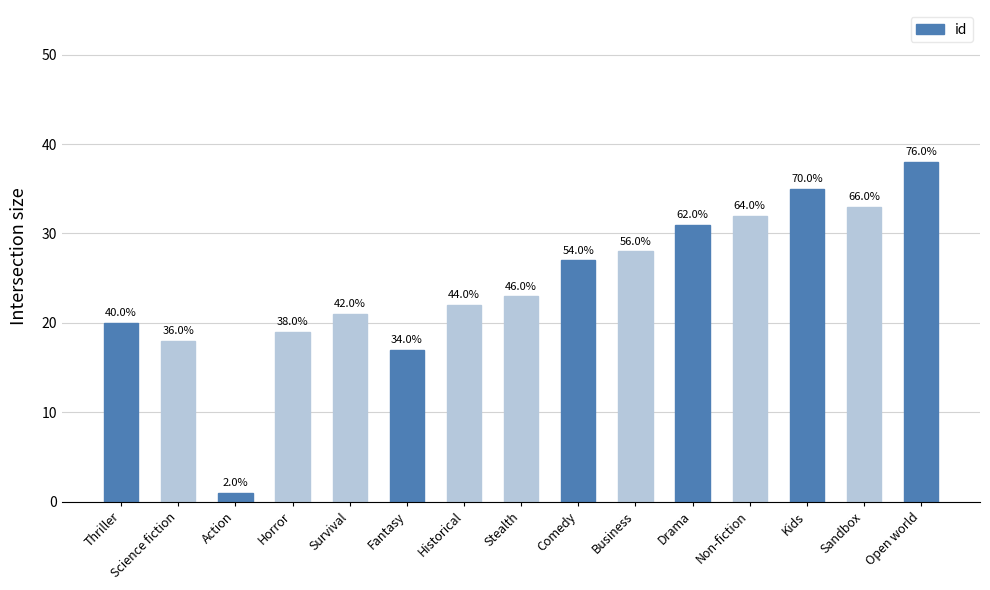

Reading right to left, list all the values displayed in this chart.

38	33	35	32	31	28	27	23	22	17	21	19	1	18	20